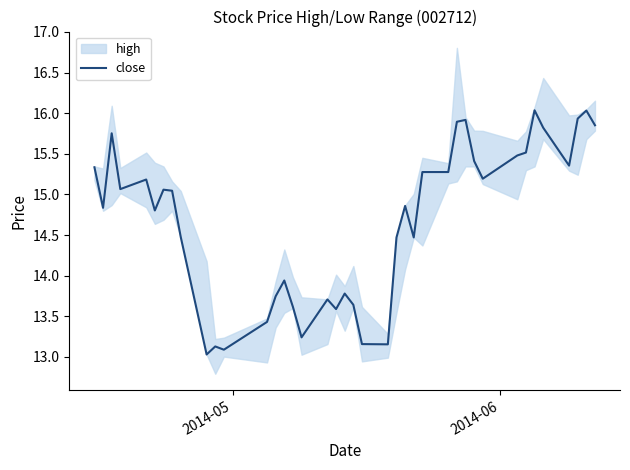

Reading left to right, transcribe all the data shown in this chart.

15.3	14.8	15.8	15.1	15.2	14.8	15.1	15.0	14.5	13.0	13.1	13.1	13.4	13.7	13.9	13.6	13.2	13.7	13.6	13.8	13.6	13.2	13.2	14.5	14.9	14.5	15.3	15.3	15.9	15.9	15.4	15.2	15.5	15.5	16.0	15.8	15.4	15.9	16.0	15.9